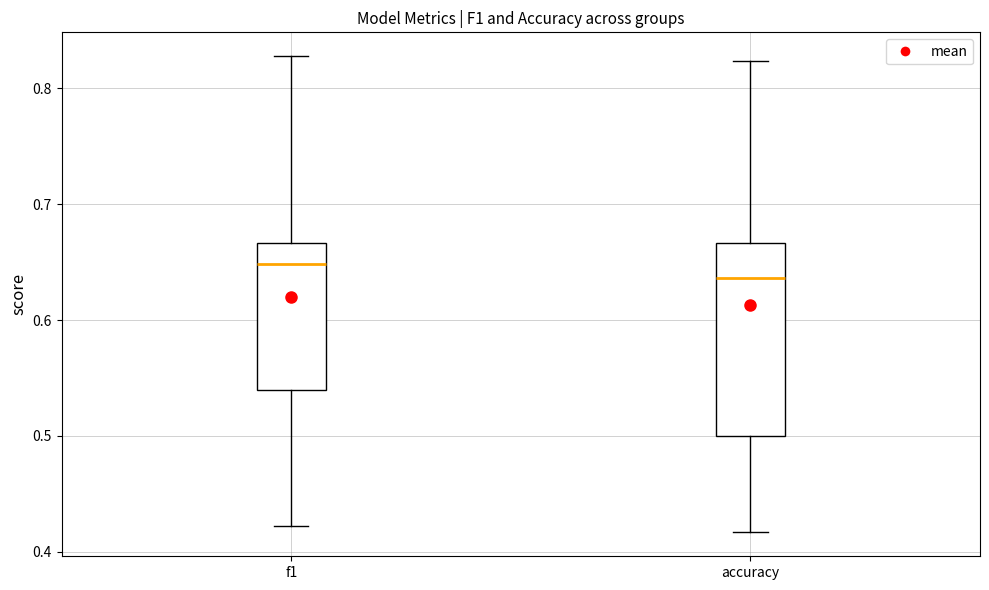

Reading left to right, transcribe this box plot: for each box, give where its median line is, the range the box spans, and where its two whiskers end, as read against the y-axis. The values are not printed on the chart, so give them approximately, as read against the axis.

f1: median 0.65, box 0.54 to 0.67, whiskers 0.42 to 0.83
accuracy: median 0.64, box 0.50 to 0.67, whiskers 0.42 to 0.82